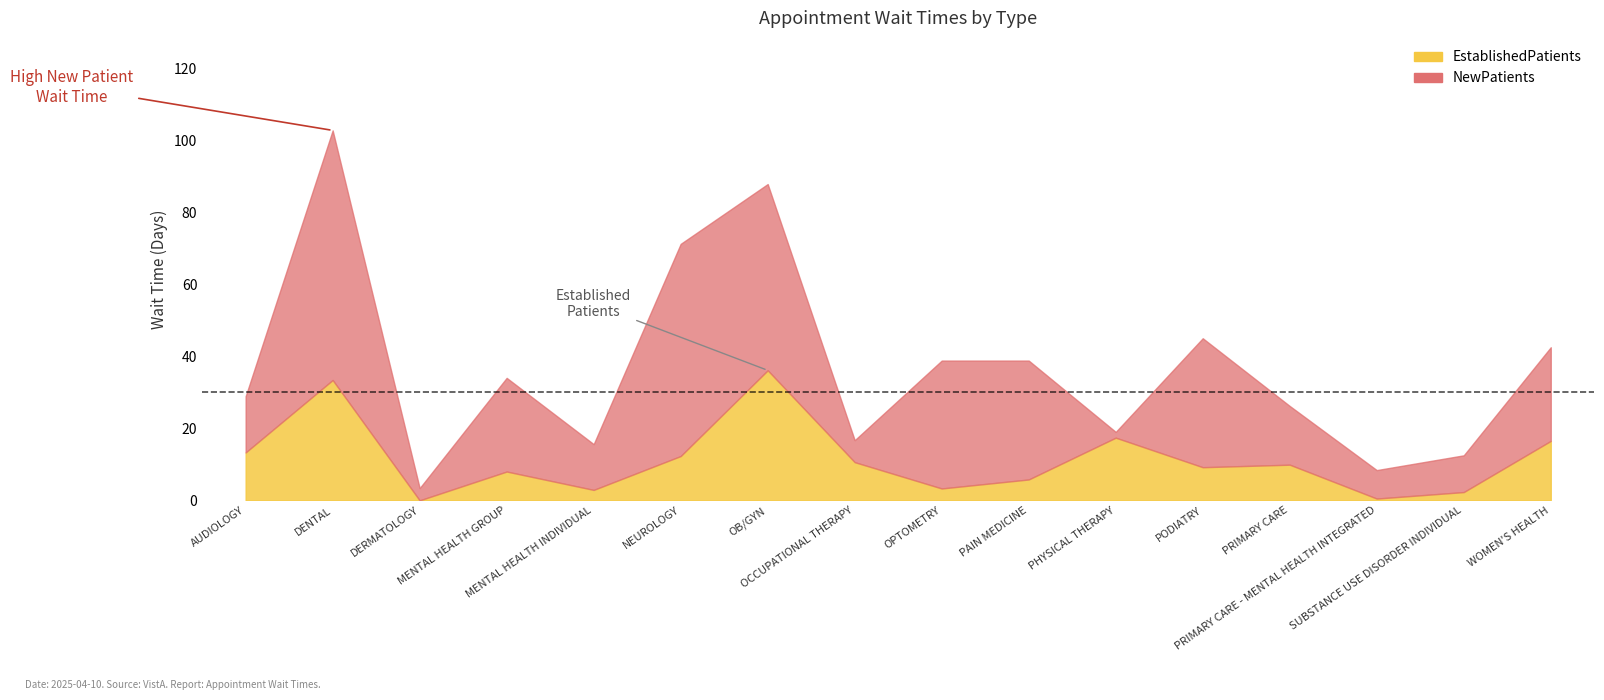

True or false: EstablishedPatients and NewPatients cross at least once.

False